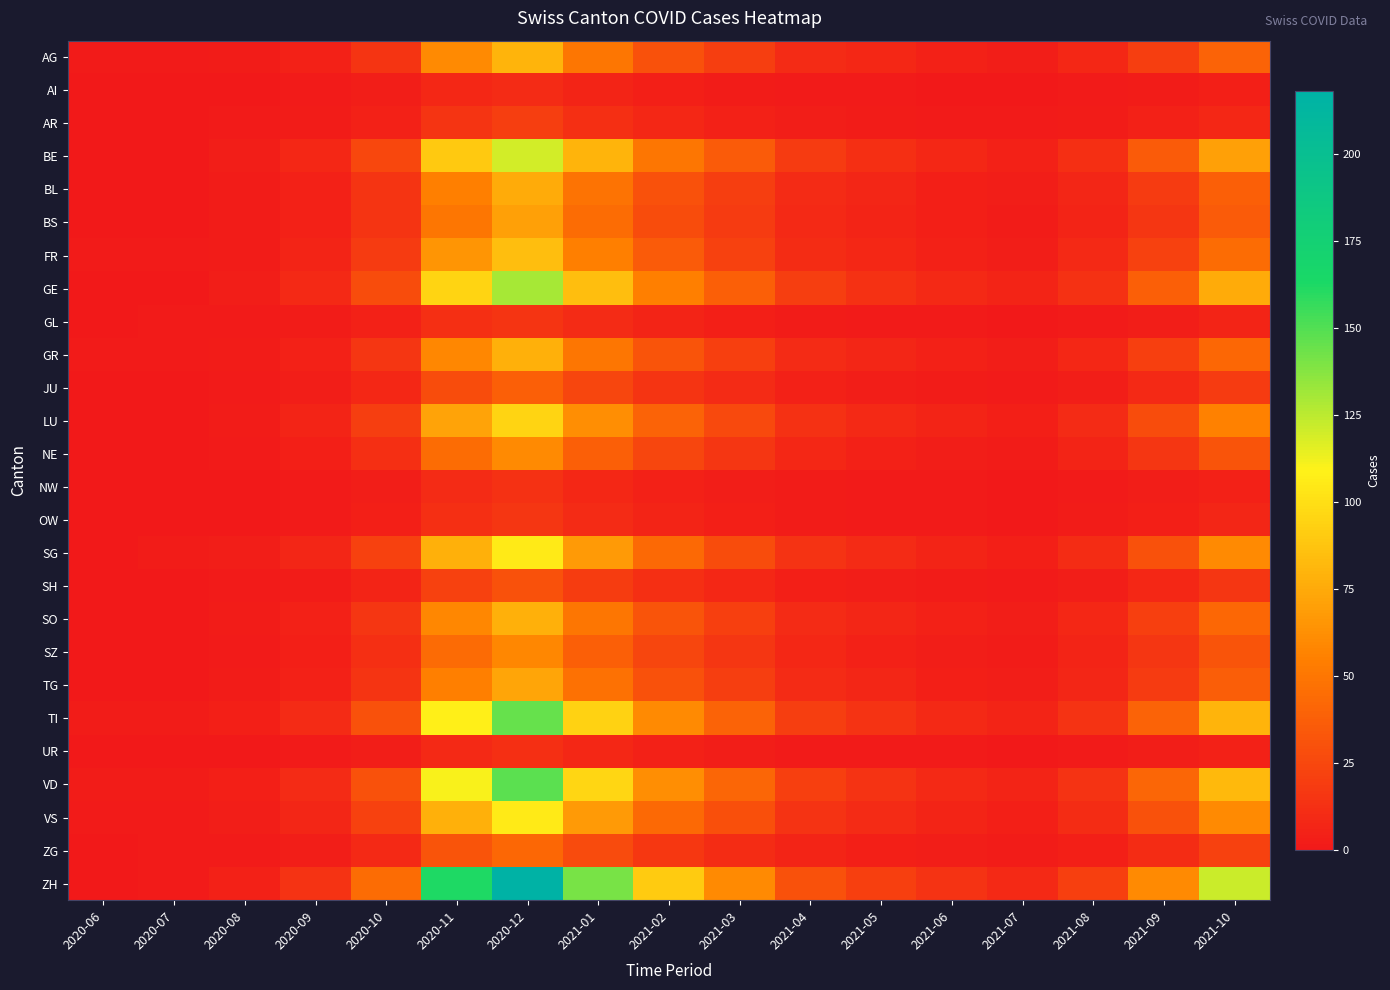

Between 2020-09 and 2021-07, which is larger?

2020-09